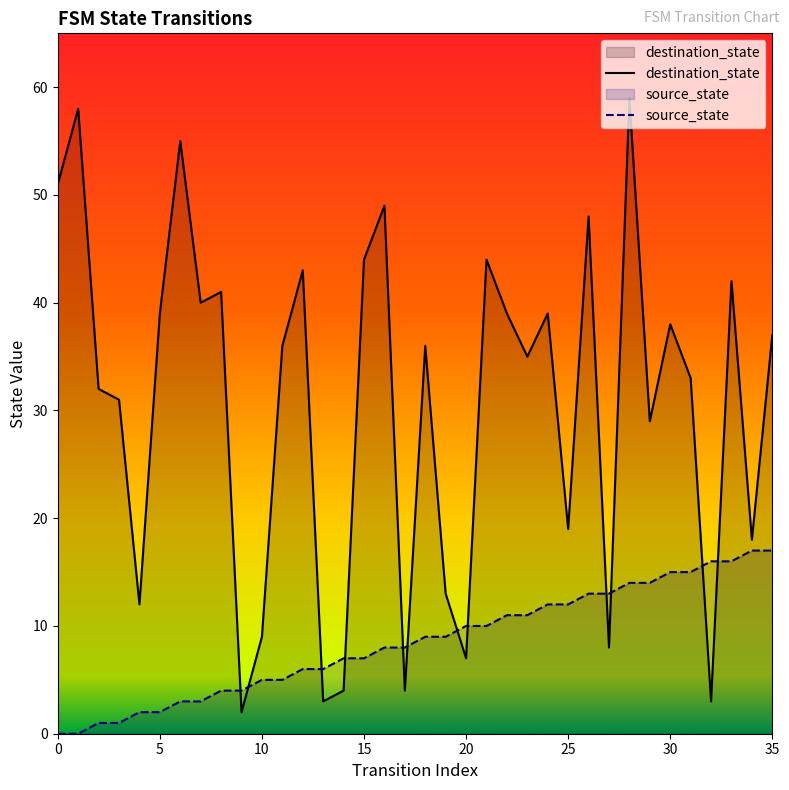

How many values in source_state are above zero?

34